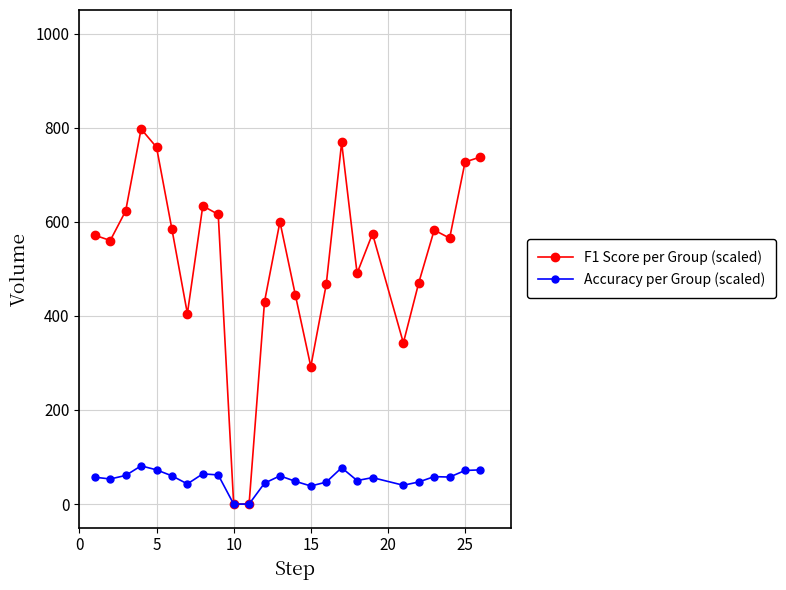

What are all the series names shown in the legend?

F1 Score per Group (scaled), Accuracy per Group (scaled)